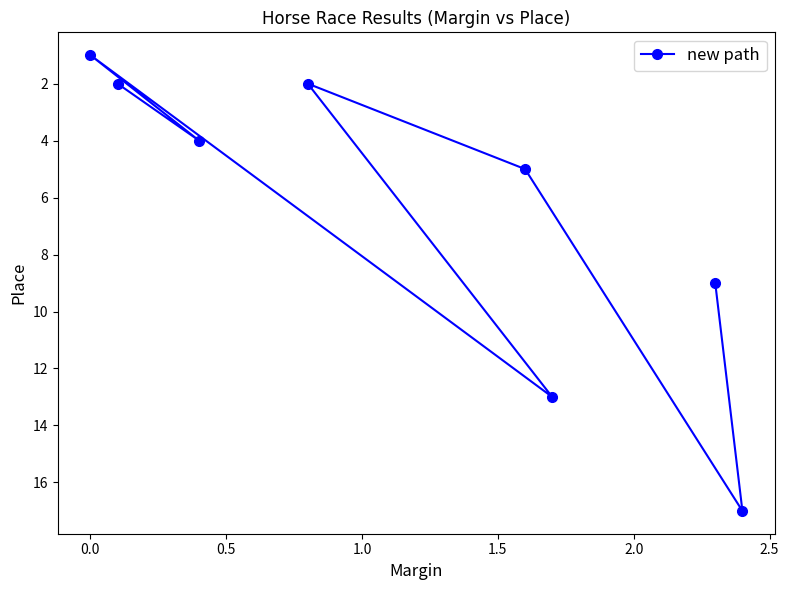

What is the value of the 6th point from the left?

13